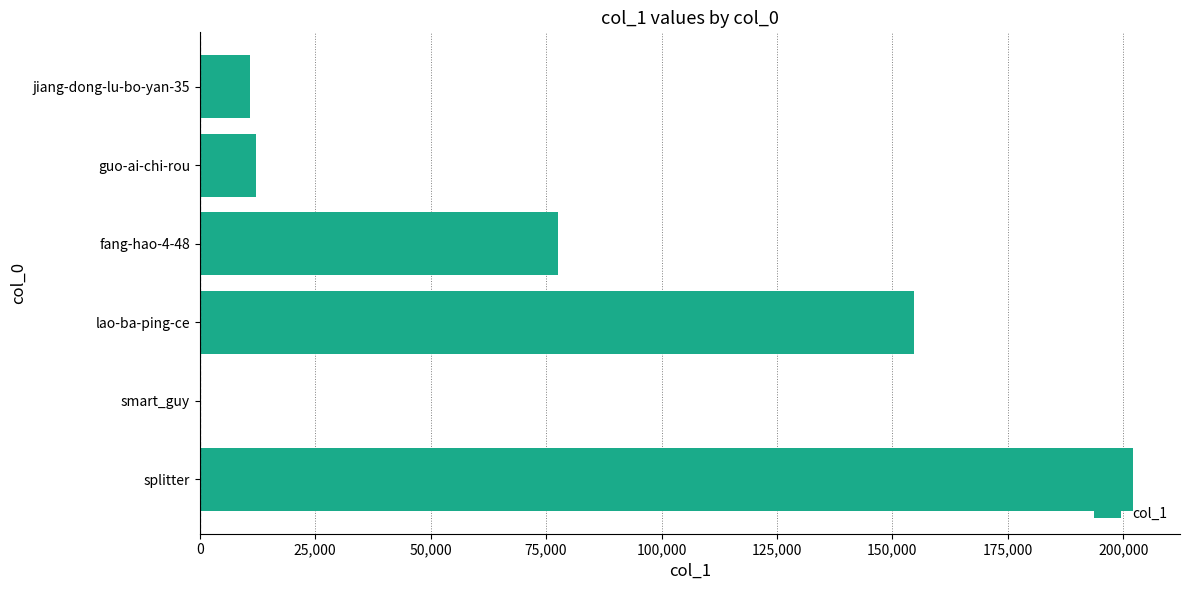

Which has a higher value, fang-hao-4-48 or jiang-dong-lu-bo-yan-35?

fang-hao-4-48